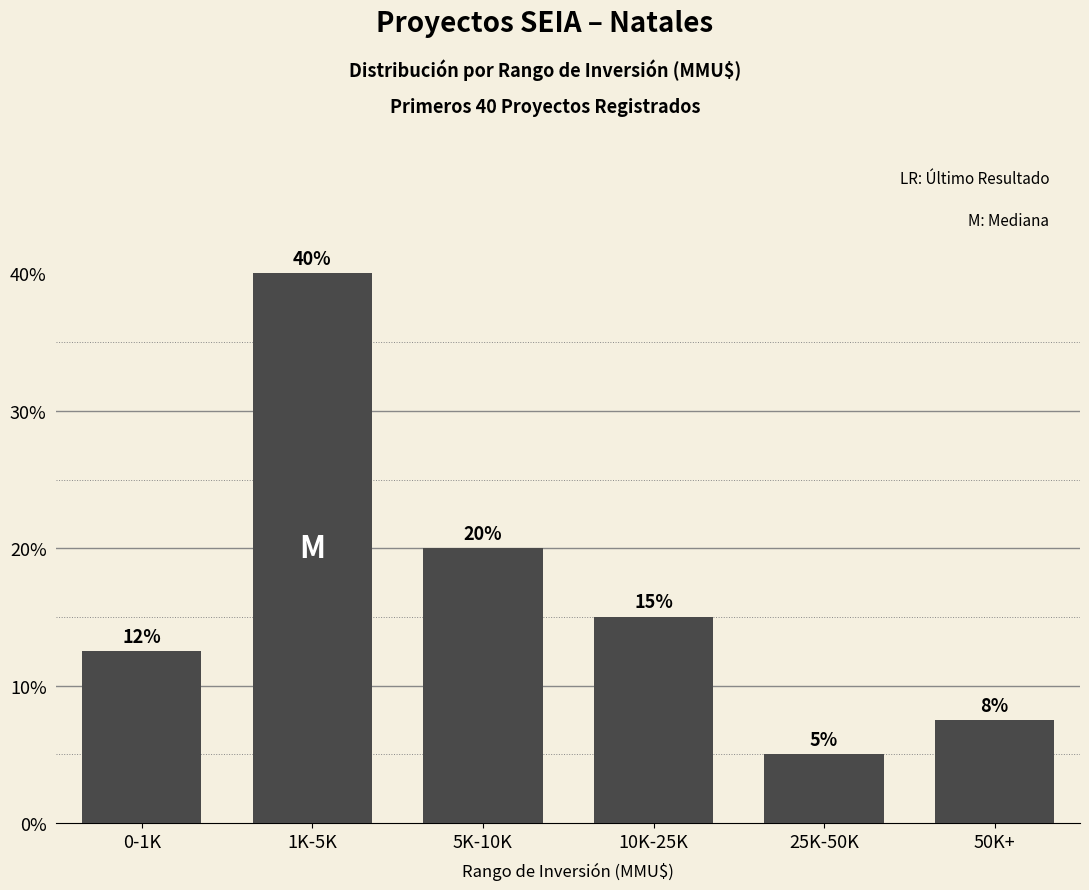

Which category has the highest value across all series?

1K-5K